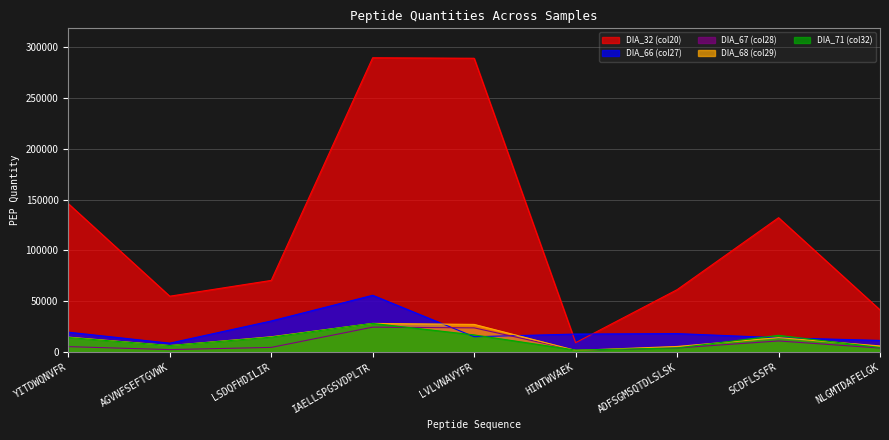

What position from the left is AGVNFSEFTGVWK?

2